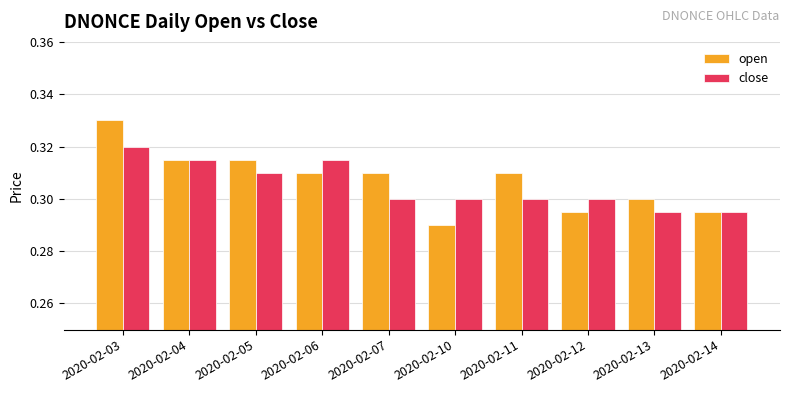

Where is open nearest to the value 0?

2020-02-10